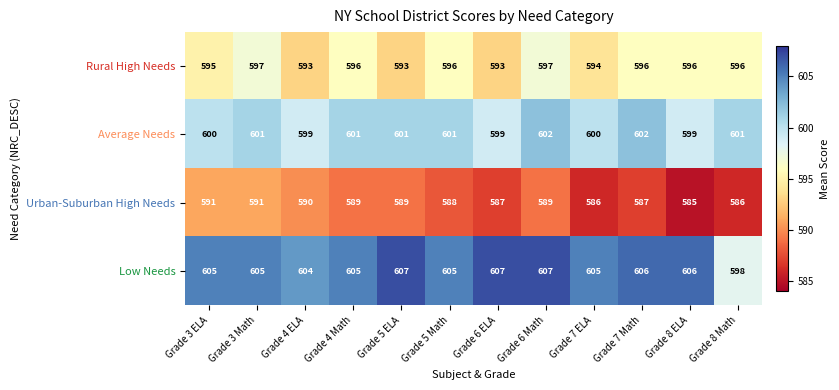

The value of Rural High Needs at Grade 6 Math is 127. True or false?

False